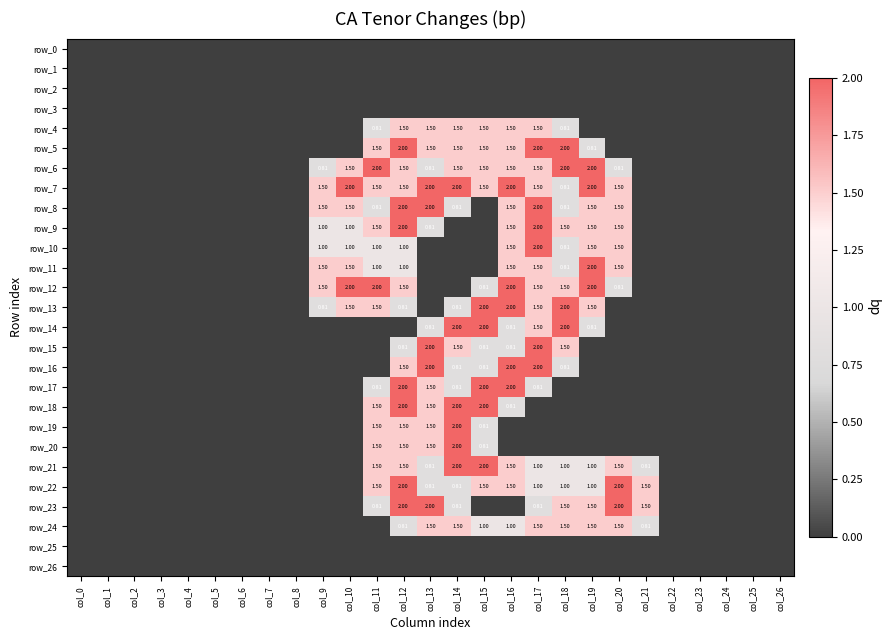

The row_11 series shows 1.6 at col_11. True or false?

False